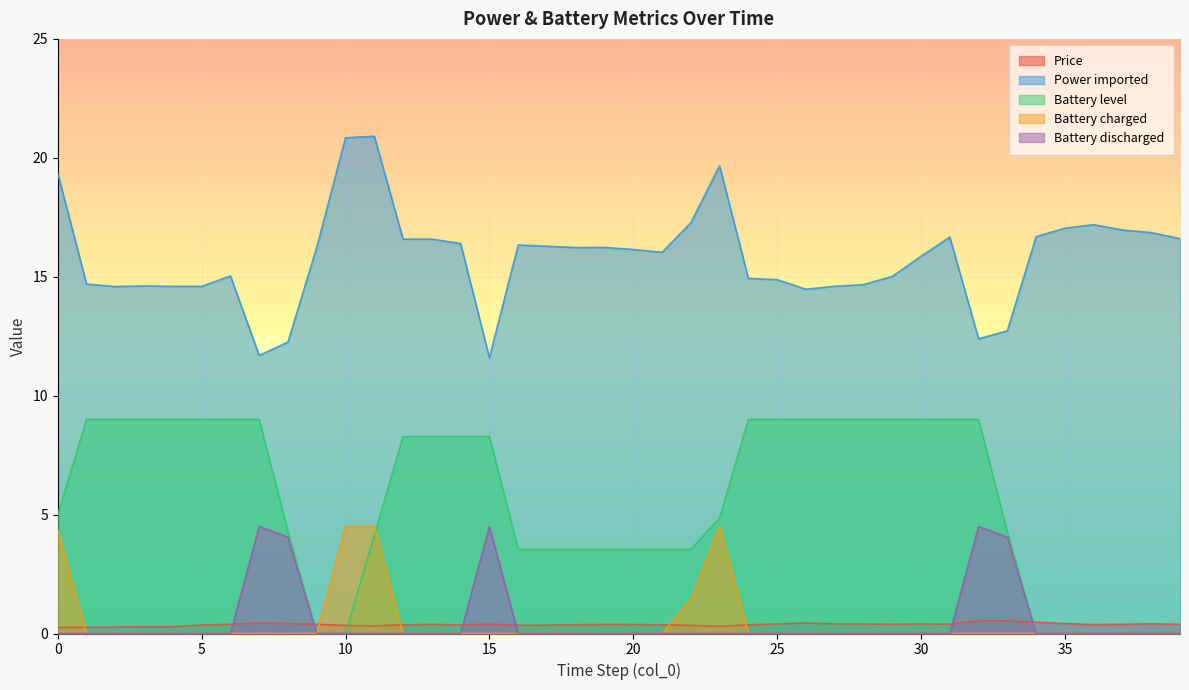

How many lines are shown in the chart?

5